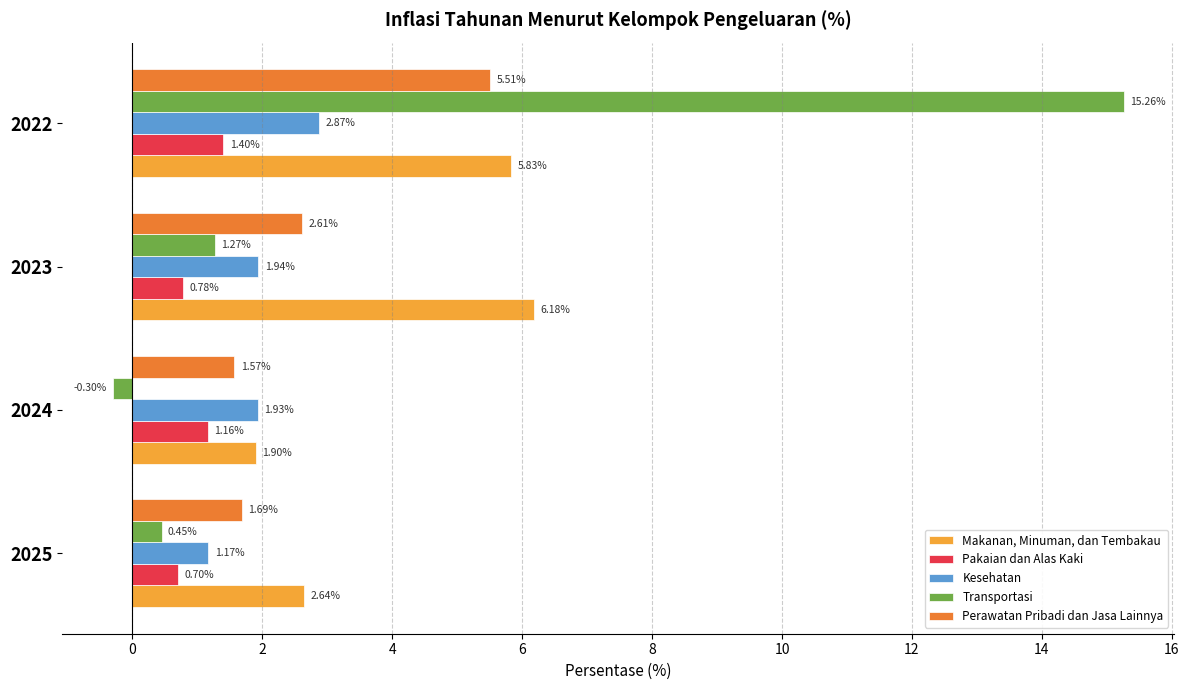

How many data points in Pakaian dan Alas Kaki are less than 1?

2